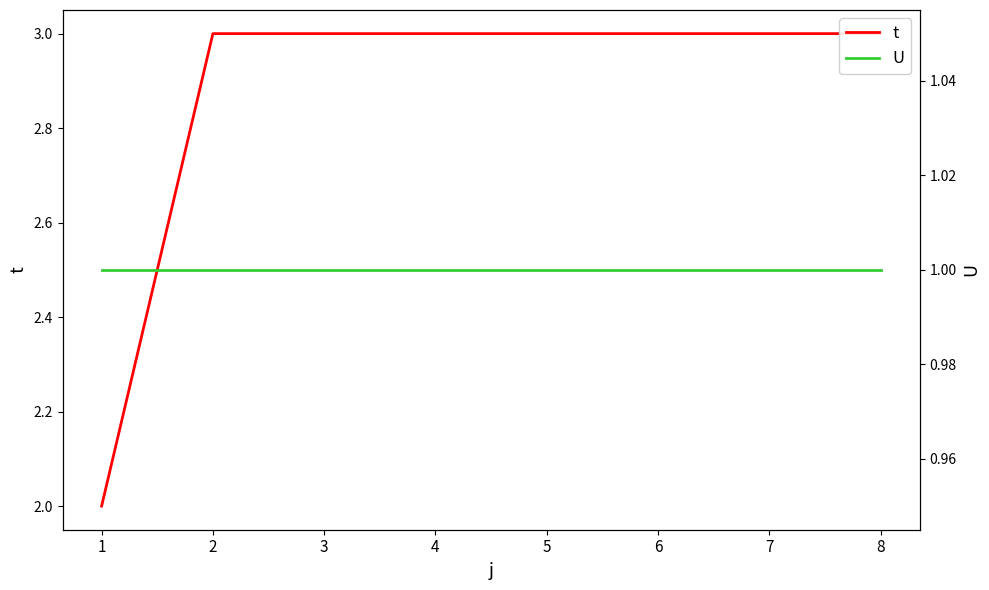

What is the average value of the U series?

1